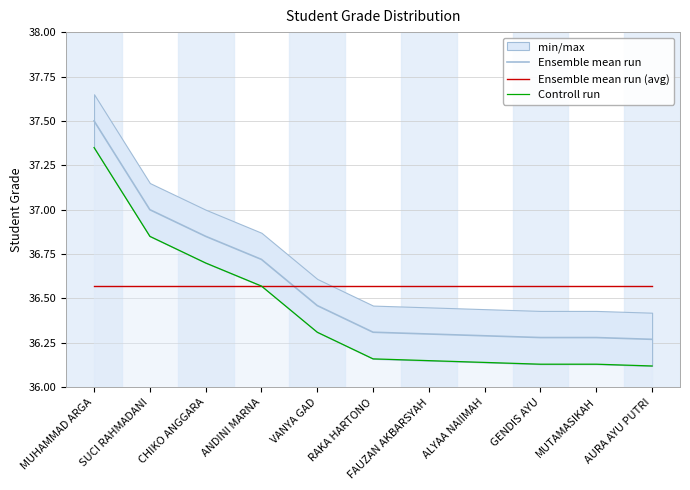

After their last crossing, which series has the higher values: Controll run or Ensemble mean run (avg)?

Ensemble mean run (avg)